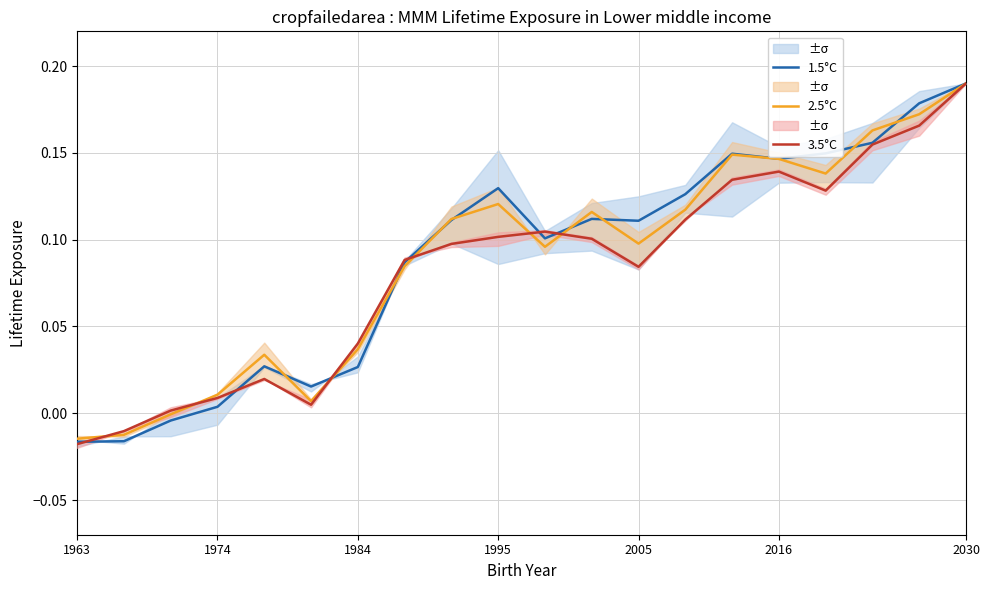

The 3.5°C series shows 0.2 at 14. True or false?

False